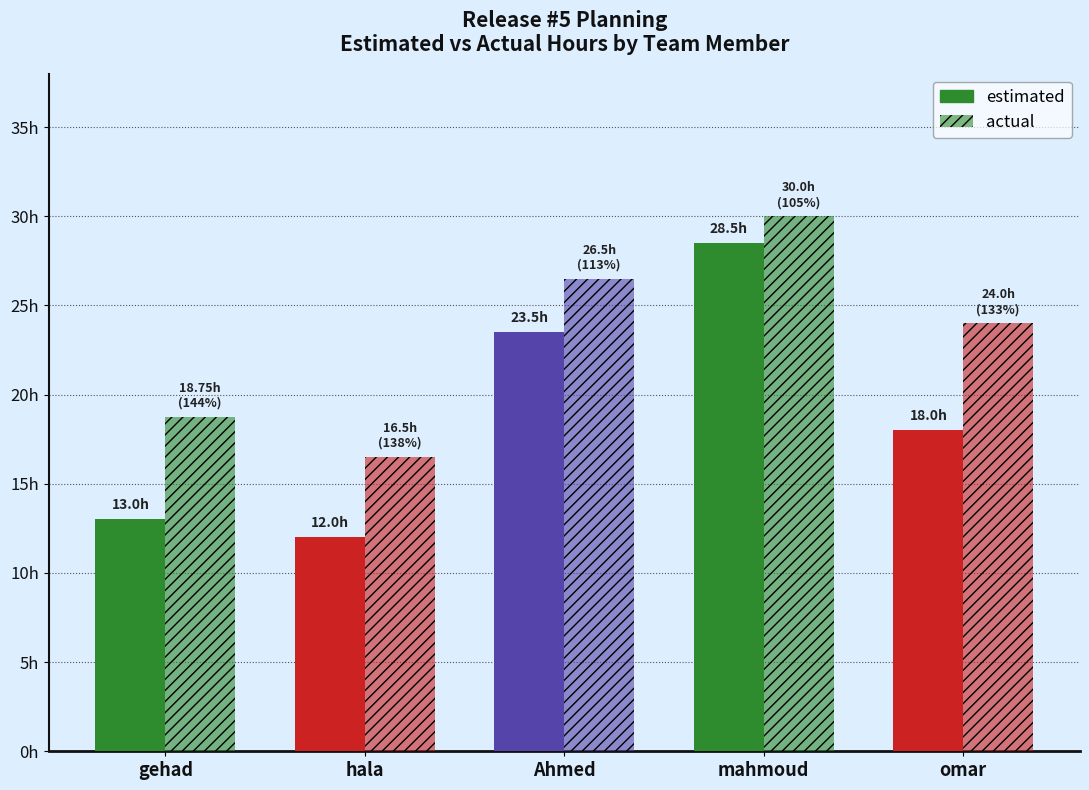

Which label corresponds to the smallest value in the chart?

hala